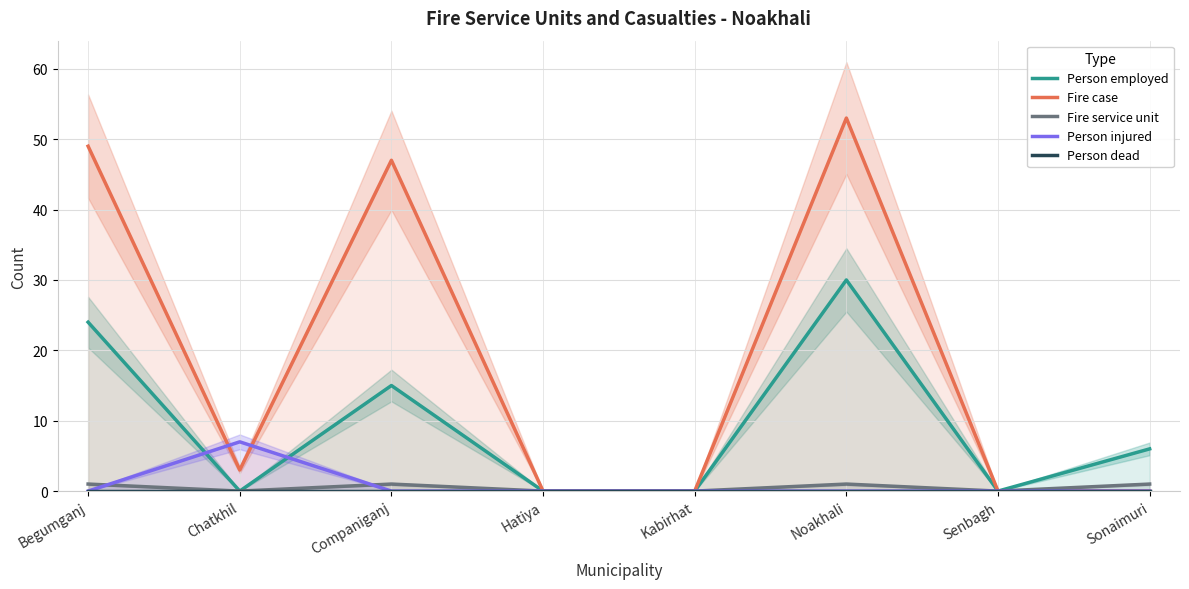

In Fire service unit, how many points are higher than both neighbors (excluding endpoints)?

2